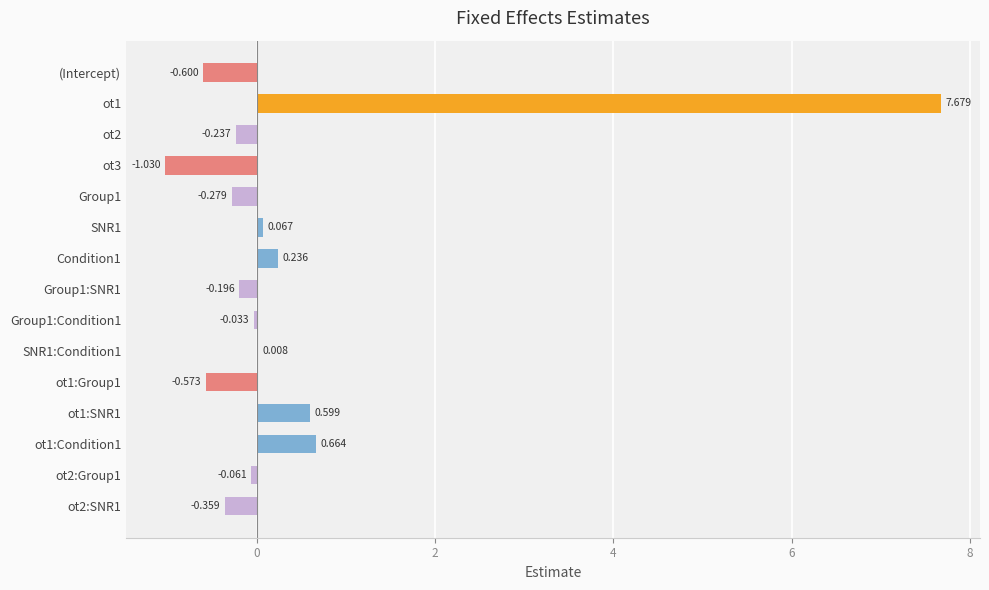

Are the bars horizontal?

Yes